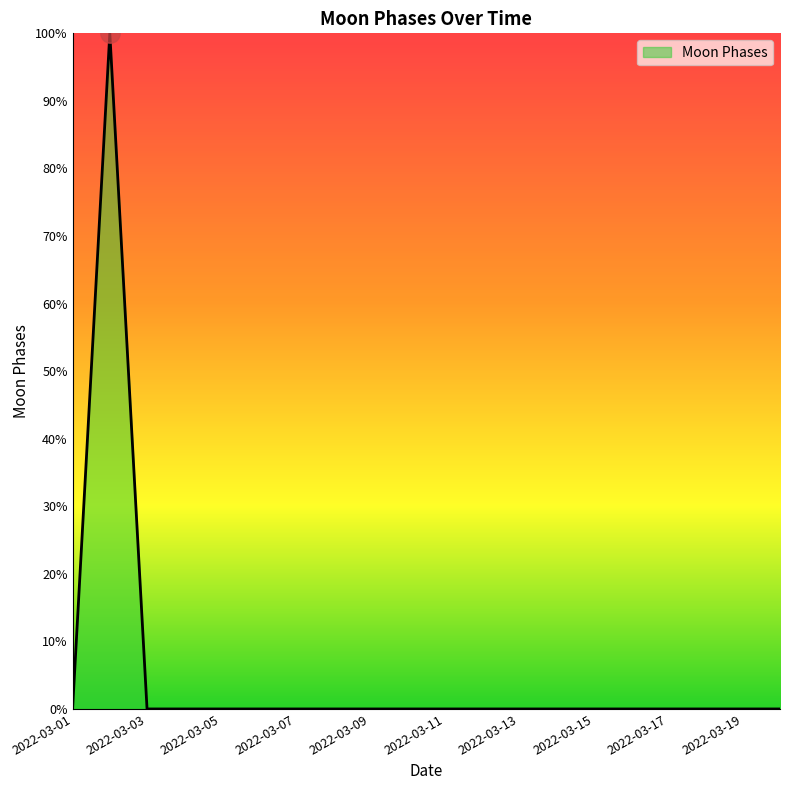

What is the greatest value displayed?

100